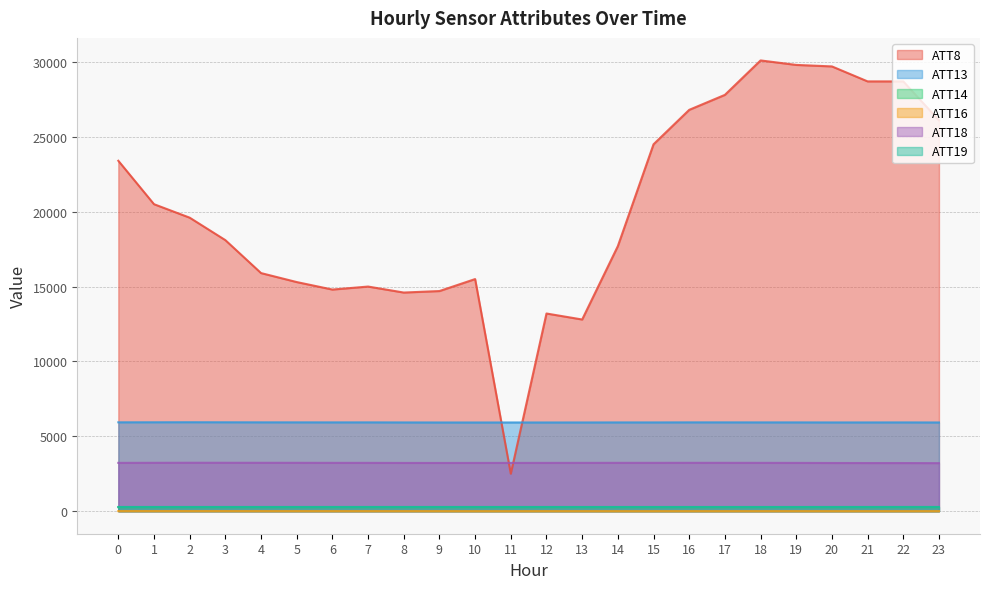

True or false: ATT13 has a value of 3053.8 at 3.

False